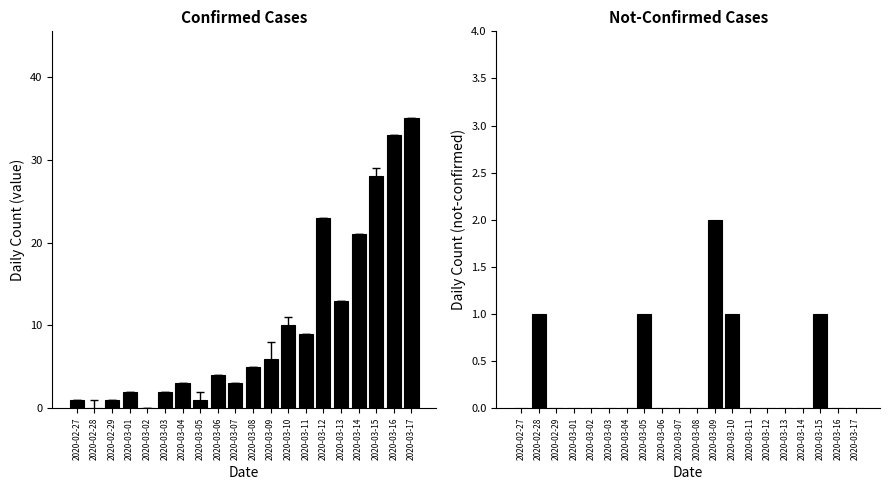

At 2020-03-02, list the series in order from largest to smallest.

value, not-confirmed